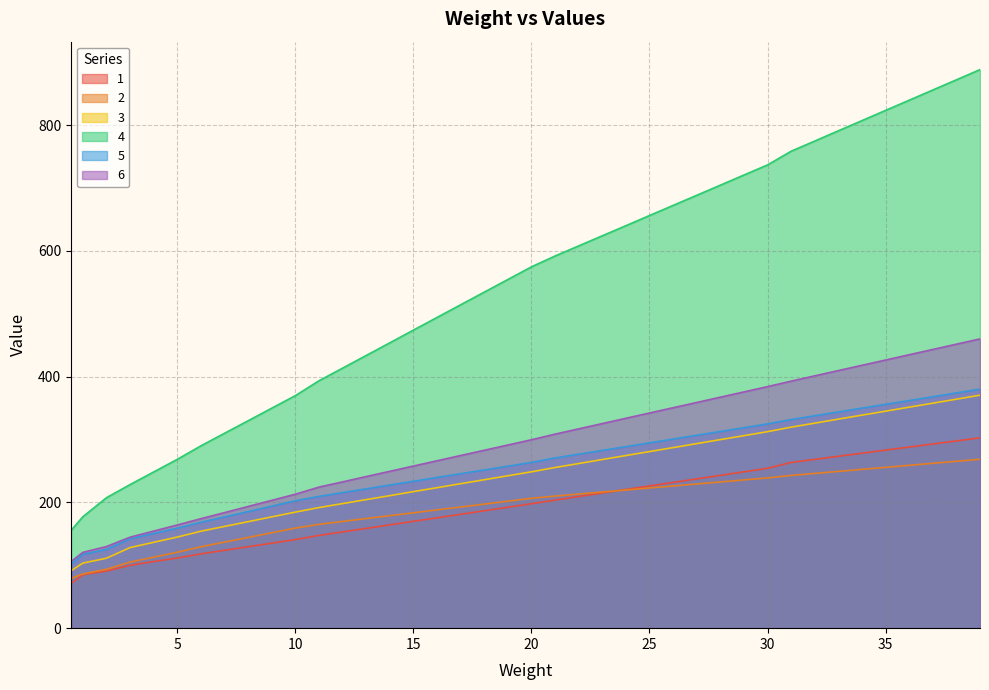

Rank the categories by 1 value from lowest to highest.

0.5, 1, 2, 3, 4, 5, 6, 7, 8, 9, 10, 11, 12, 13, 14, 15, 16, 17, 18, 19, 20, 21, 22, 23, 24, 25, 26, 27, 28, 29, 30, 31, 32, 33, 34, 35, 36, 37, 38, 39